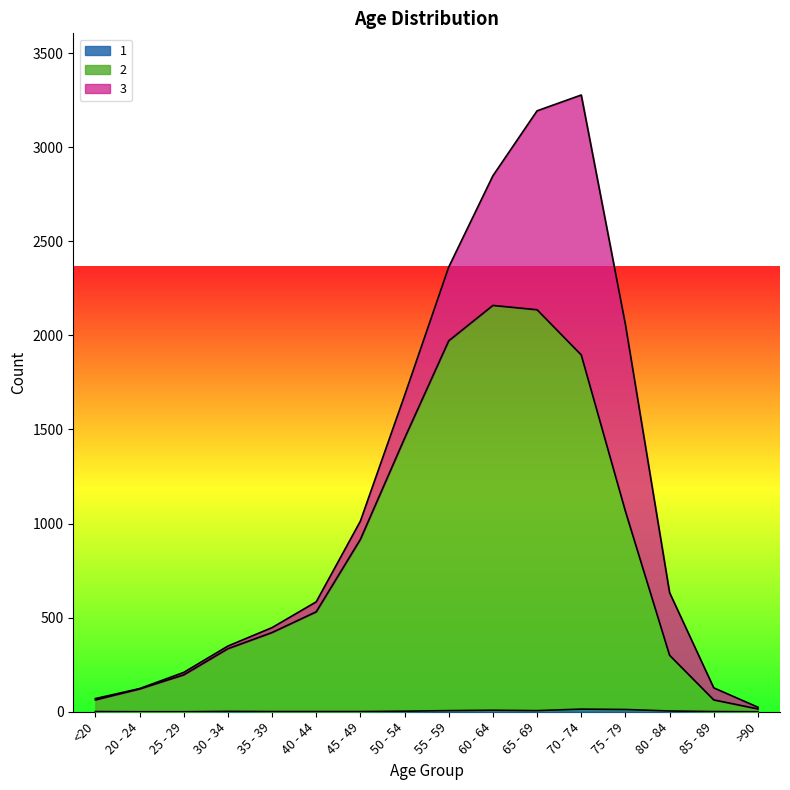

At which label is 2 closest to 1087?

75 - 79